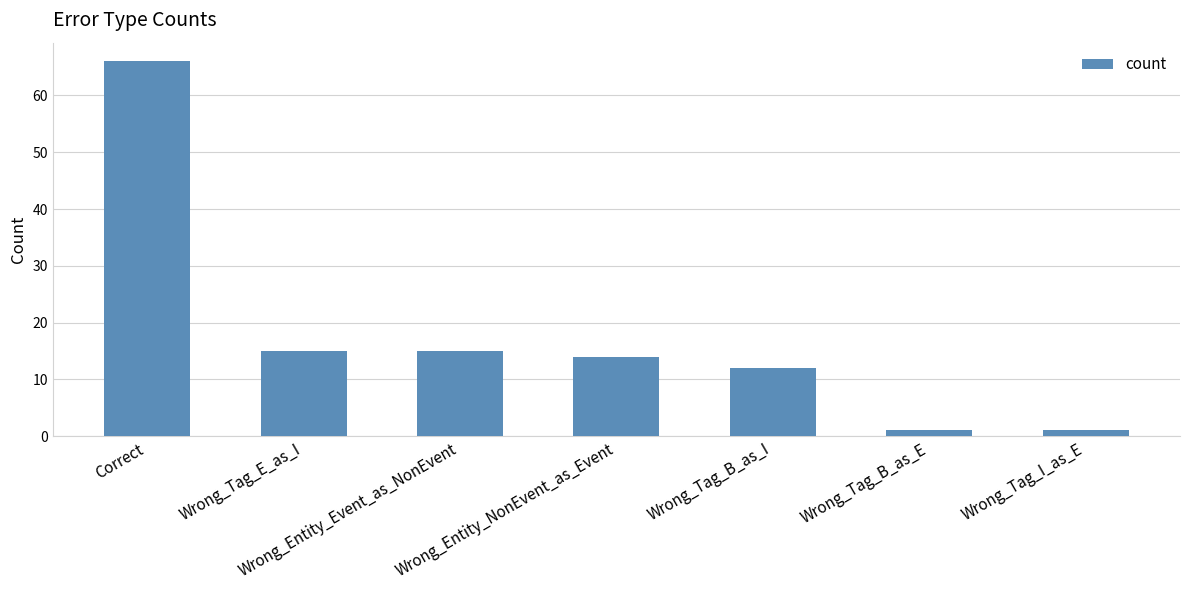

True or false: the data shows 15 at Wrong_Tag_E_as_I.

True